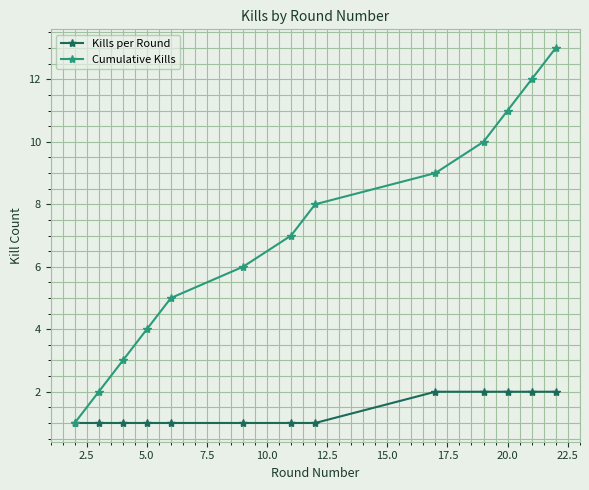

What is the maximum value shown in the chart?

13